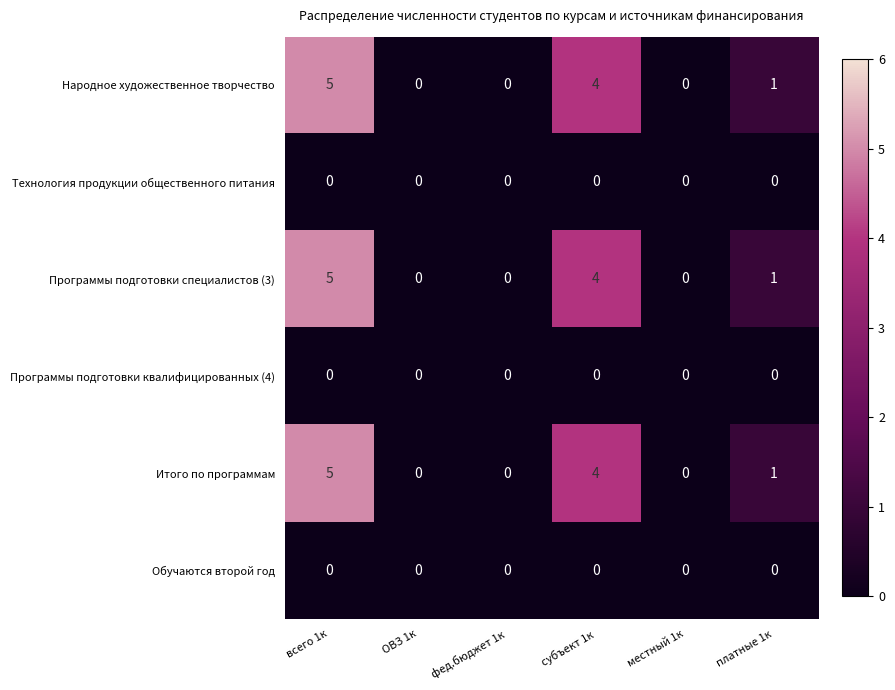

True or false: Народное художественное творчество has a value of 0 at местный 1к.

True